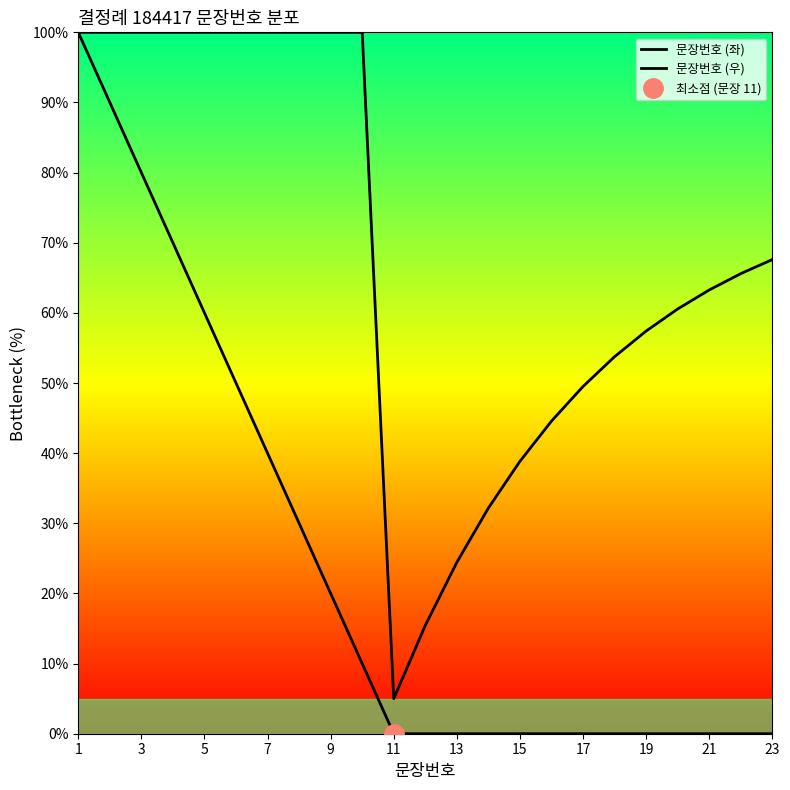

How many data points in 문장번호 (우) are above 65?

12